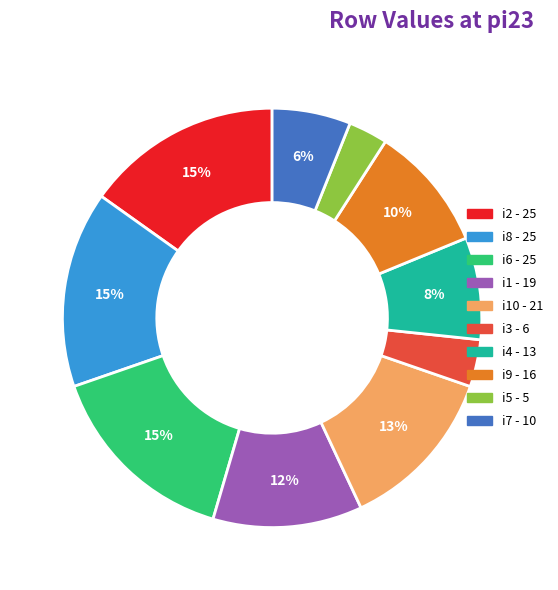

Is there any slice that represents more than half of the pie?

No